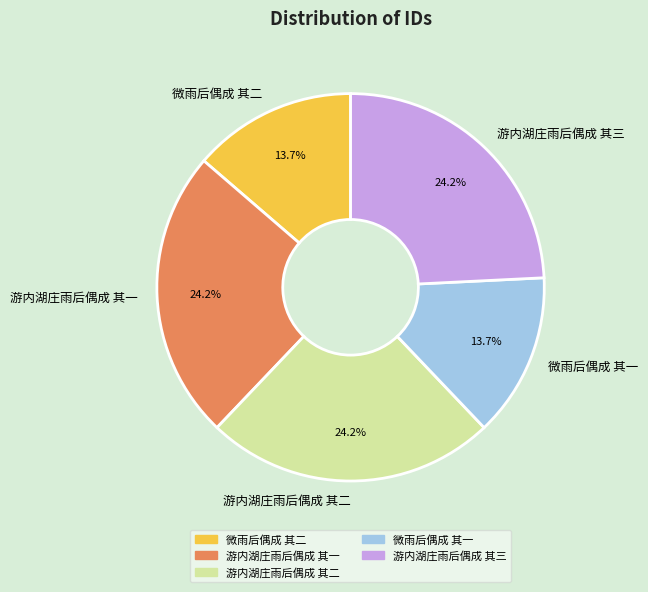

To the nearest percent, what is the difference between the 微雨后偶成 其二 and 游内湖庄雨后偶成 其二 slice percentages?

11%